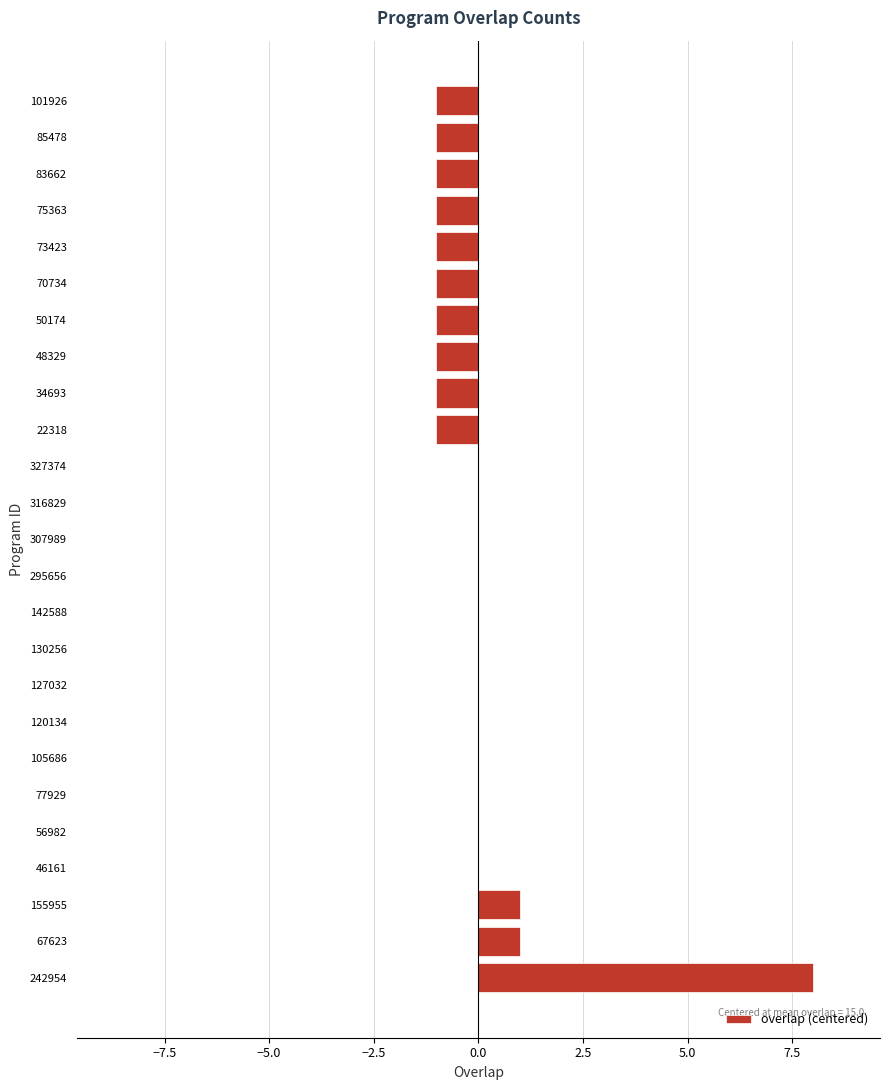

Count the number of categories in the chart.

25